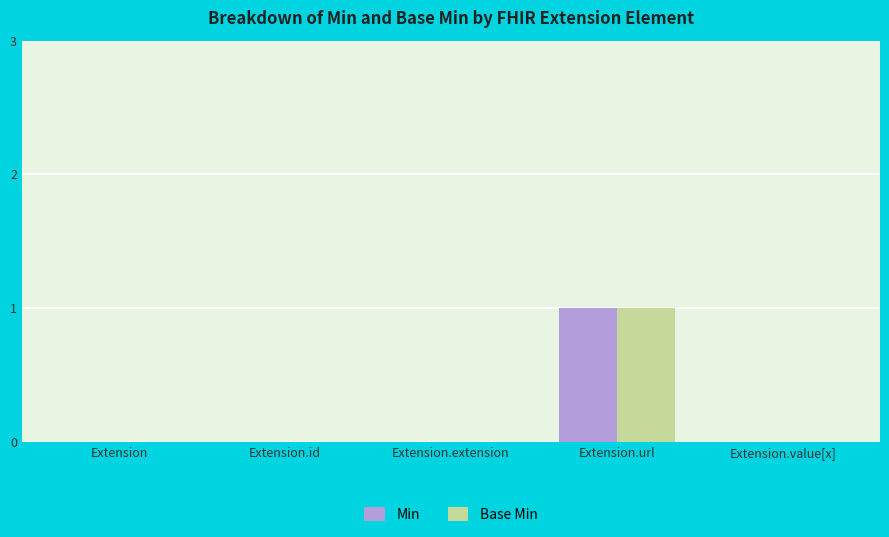

Reading right to left, what are all the values shown in this chart?

Min: 0	1	0	0	0
Base Min: 0	1	0	0	0